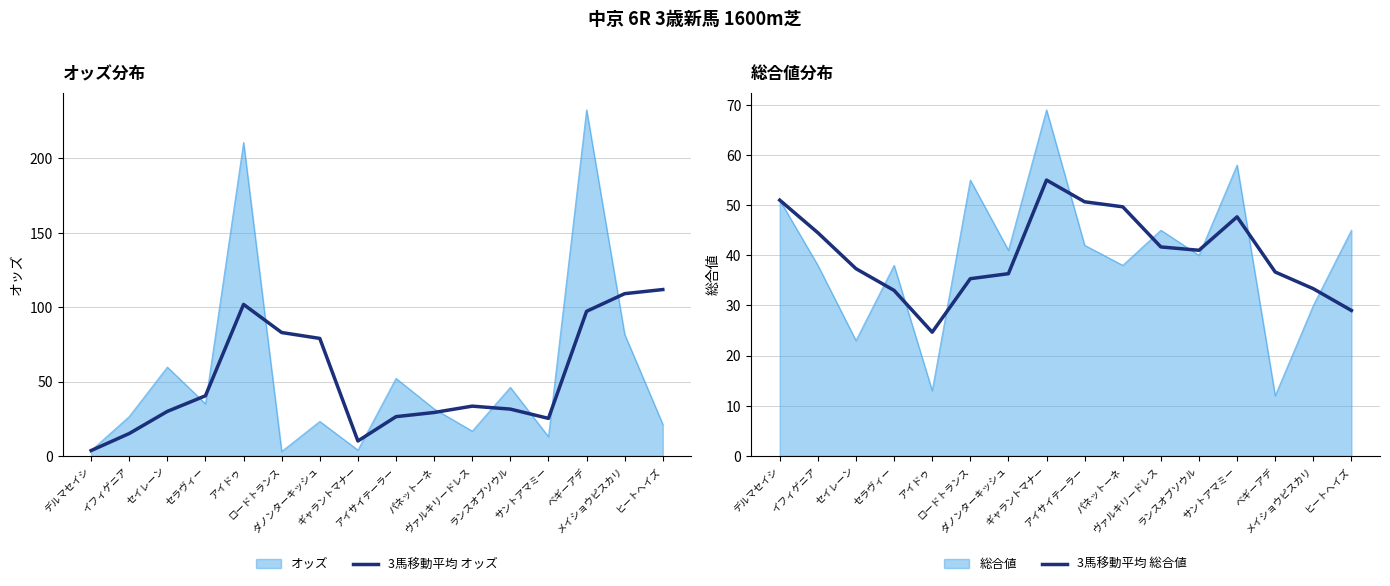

At which category is the sum across all series the highest?

メイショウピスカリ